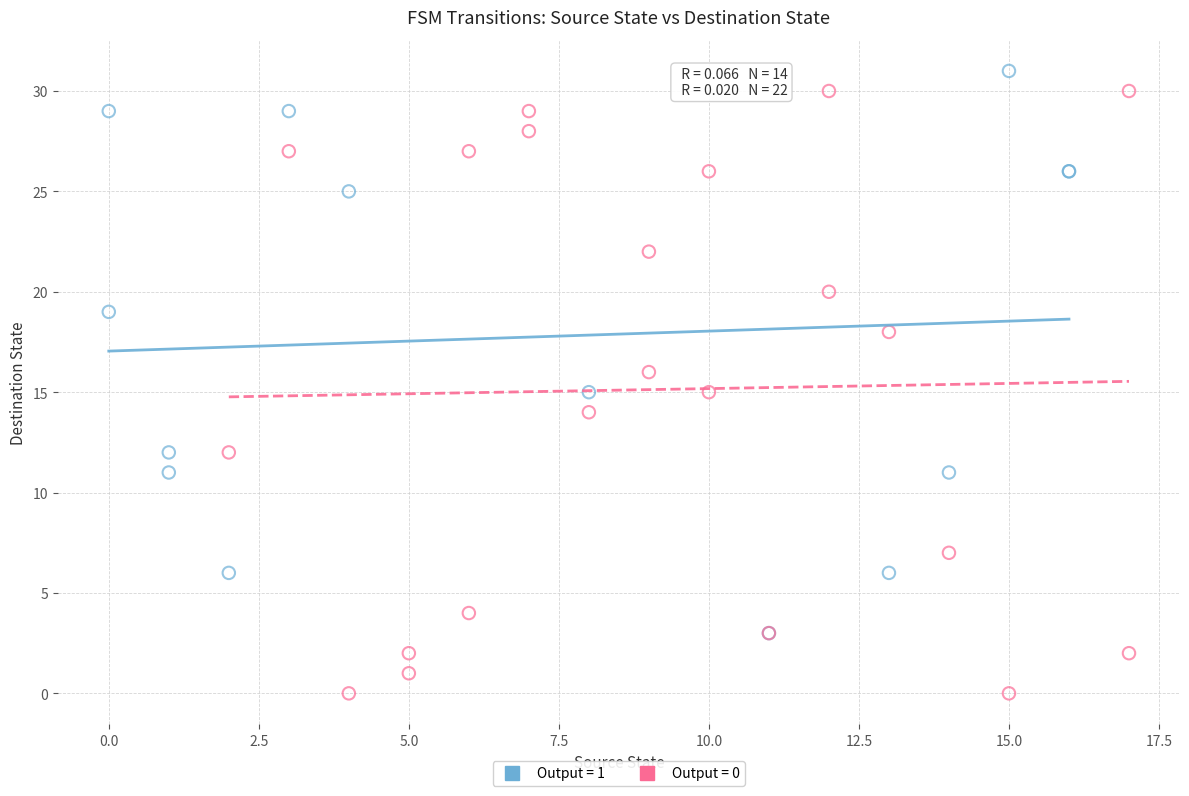

What are all the series names shown in the legend?

Output = 1, Output = 0